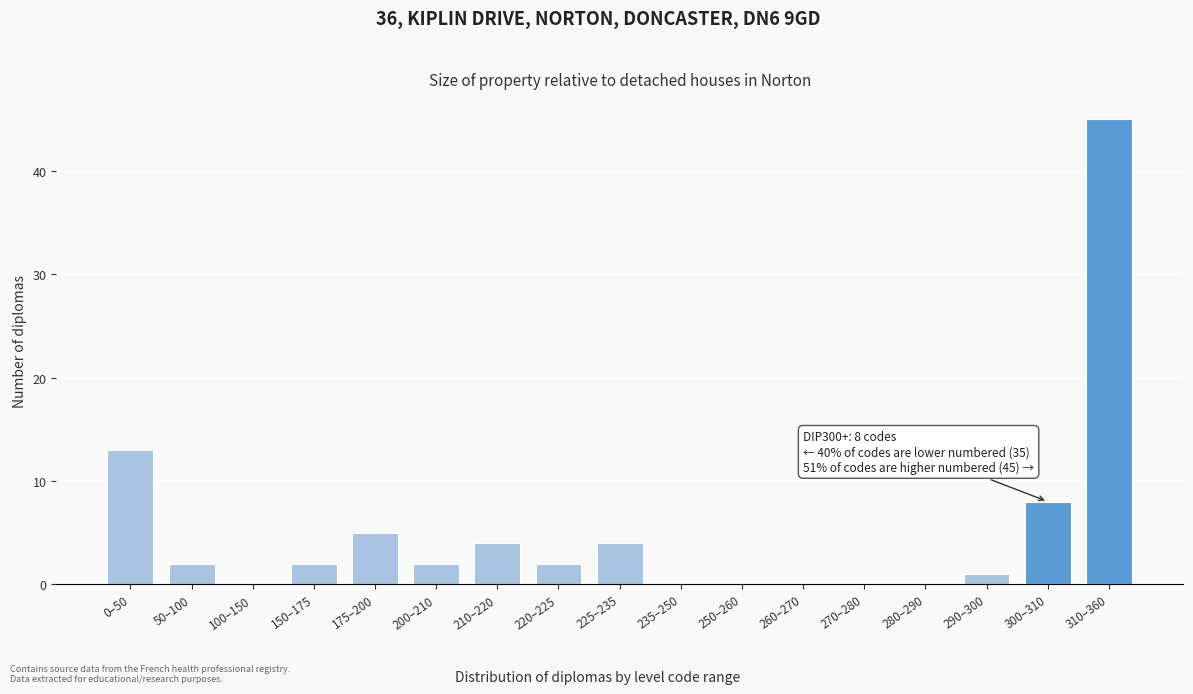

Reading left to right, extract all data points from this chart.

0–50=13	50–100=2	100–150=0	150–175=2	175–200=5	200–210=2	210–220=4	220–225=2	225–235=4	235–250=0	250–260=0	260–270=0	270–280=0	280–290=0	290–300=1	300–310=8	310–360=45